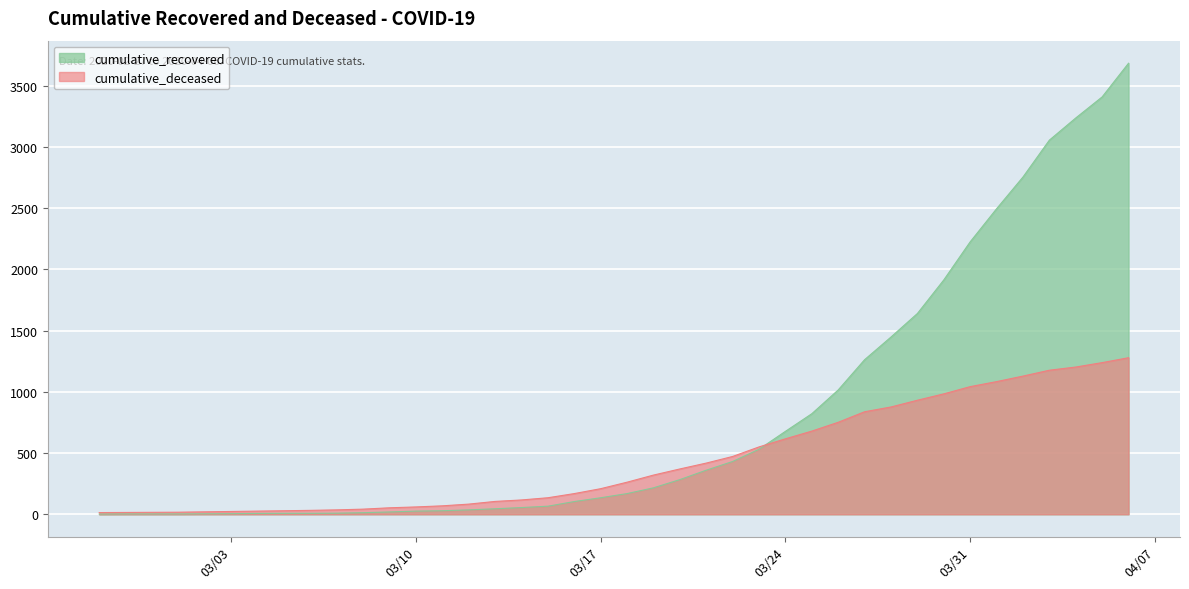

What is the difference between the cumulative_recovered values at 2020-03-04 and 2020-03-12?

29